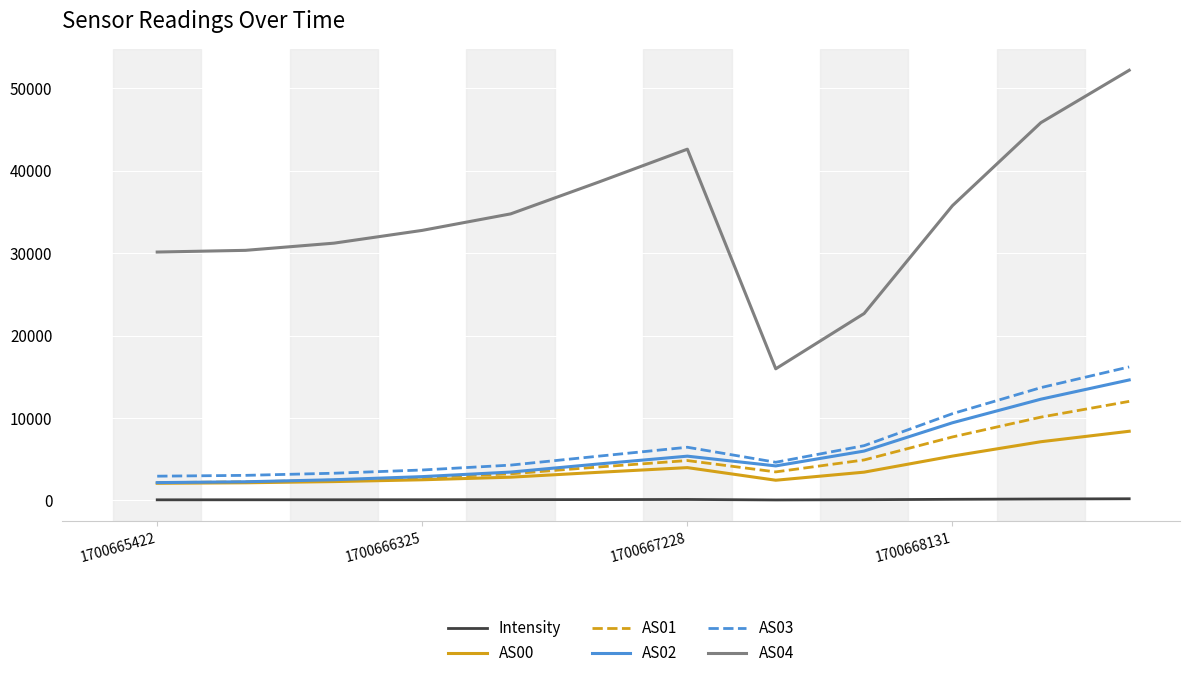

True or false: AS03 and Intensity cross at least once.

False